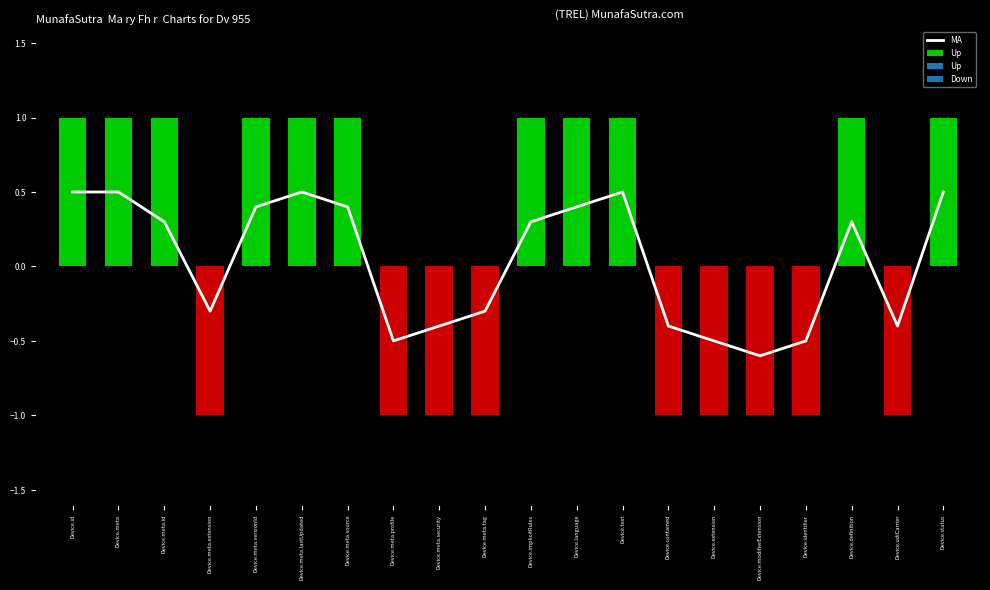

At which category does the chart reach its peak across all series?

Device.id